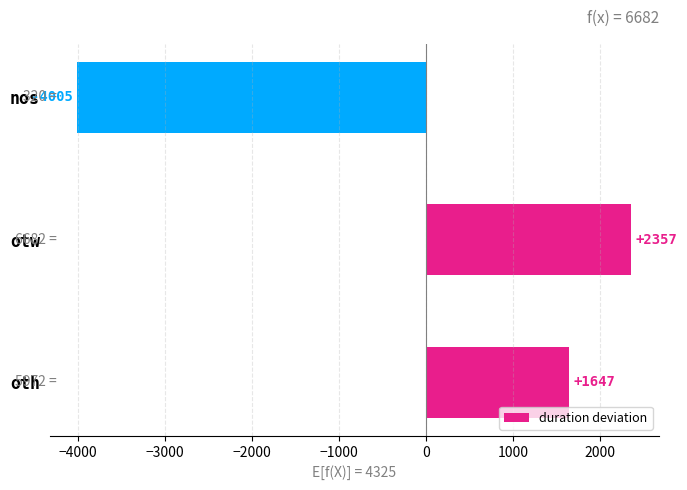

List the labels in order of value, smallest first.

nos, oth, otw